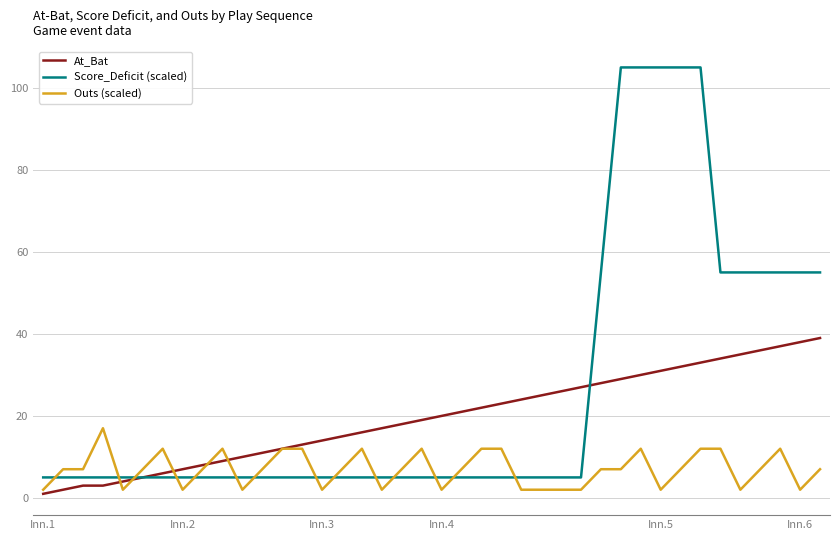

What is the lowest value of the Score_Deficit (scaled) series?

5